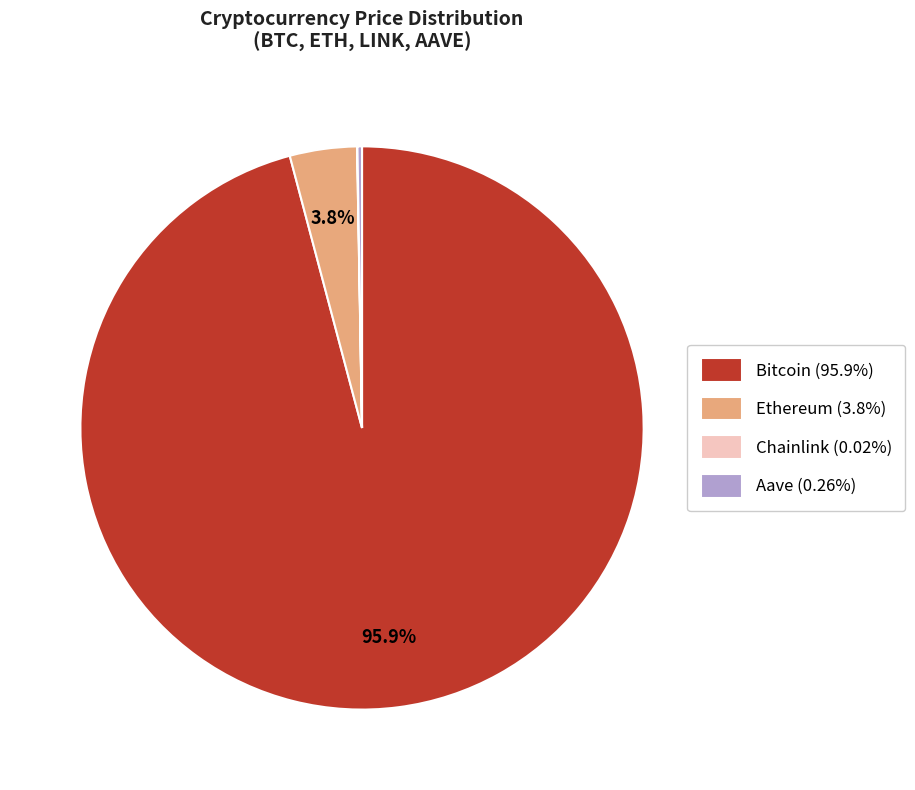

What percentage do Bitcoin and Ethereum together represent?

99.7%